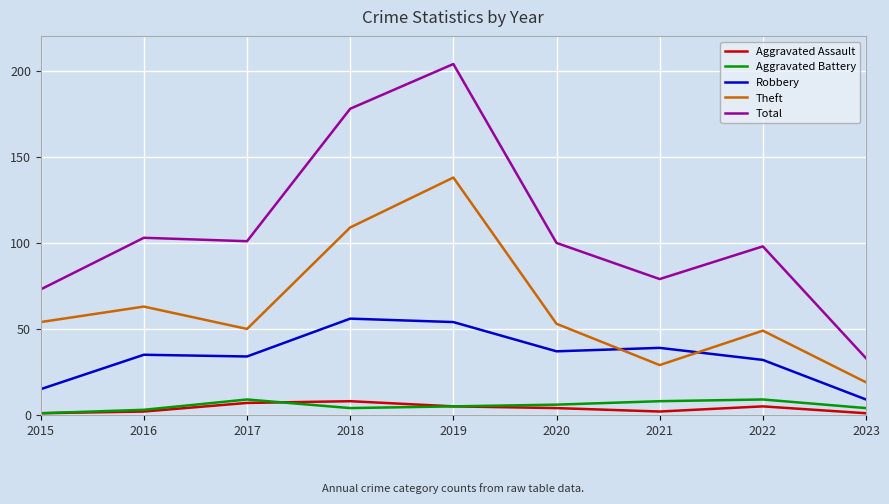

At which category is the sum across all series the highest?

2019